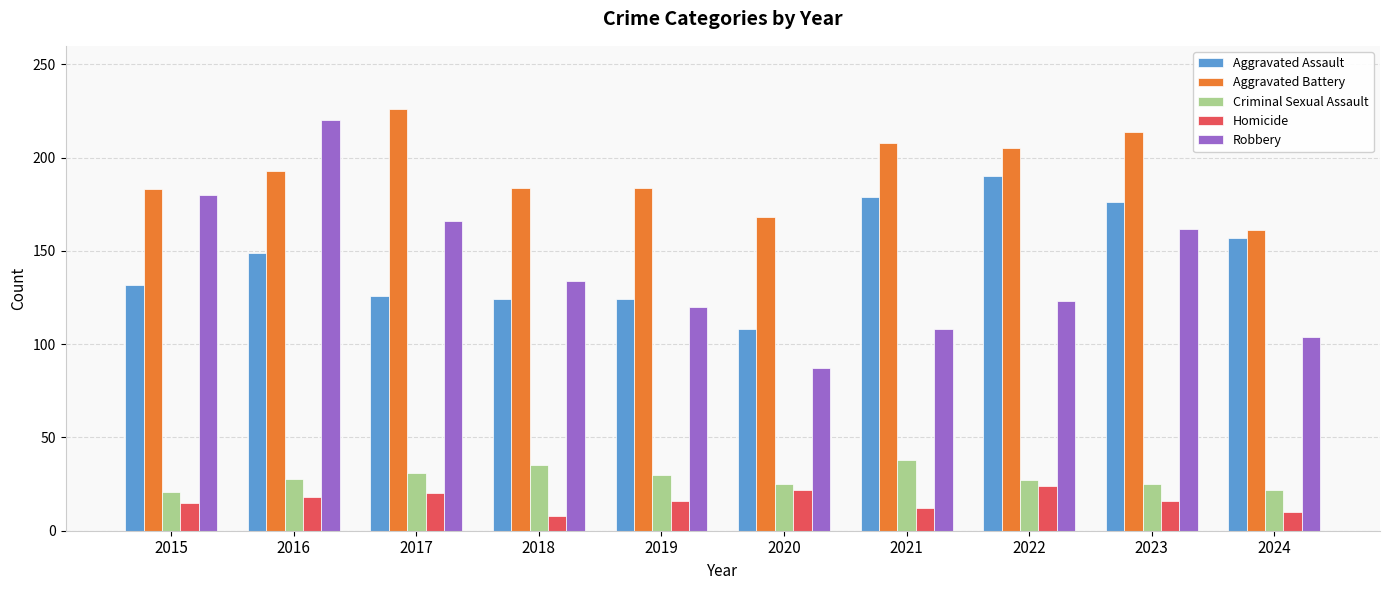

What is the minimum value shown in the chart?

8